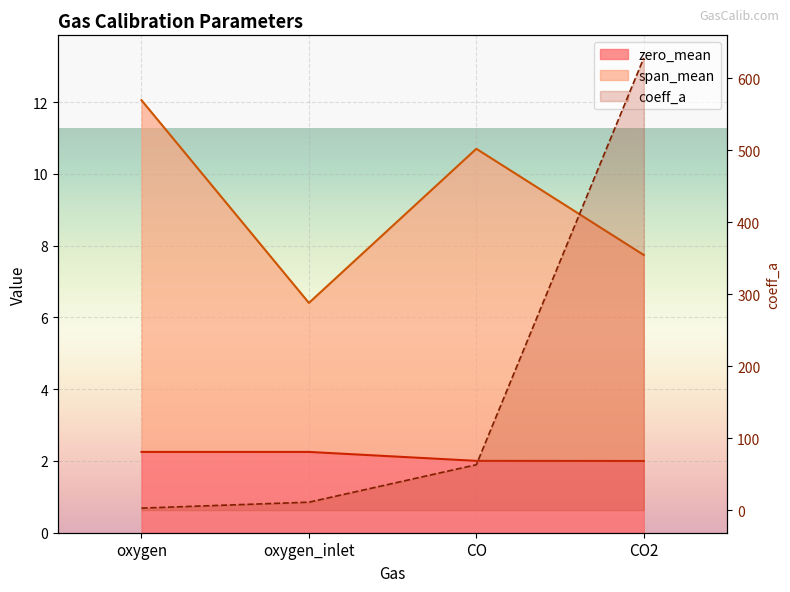

At which label is zero_mean closest to 2?

CO2